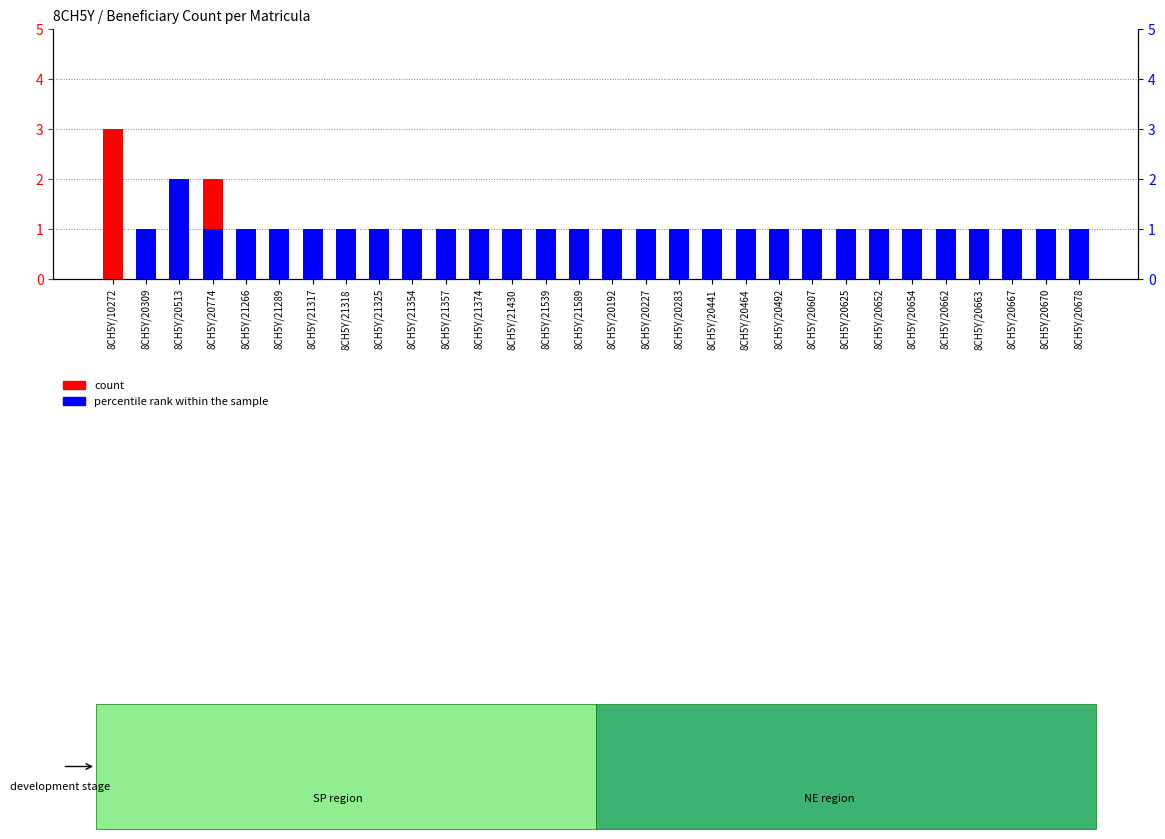

Between 8CH5Y/21589 and 8CH5Y/20441, which series saw the biggest shift?

count